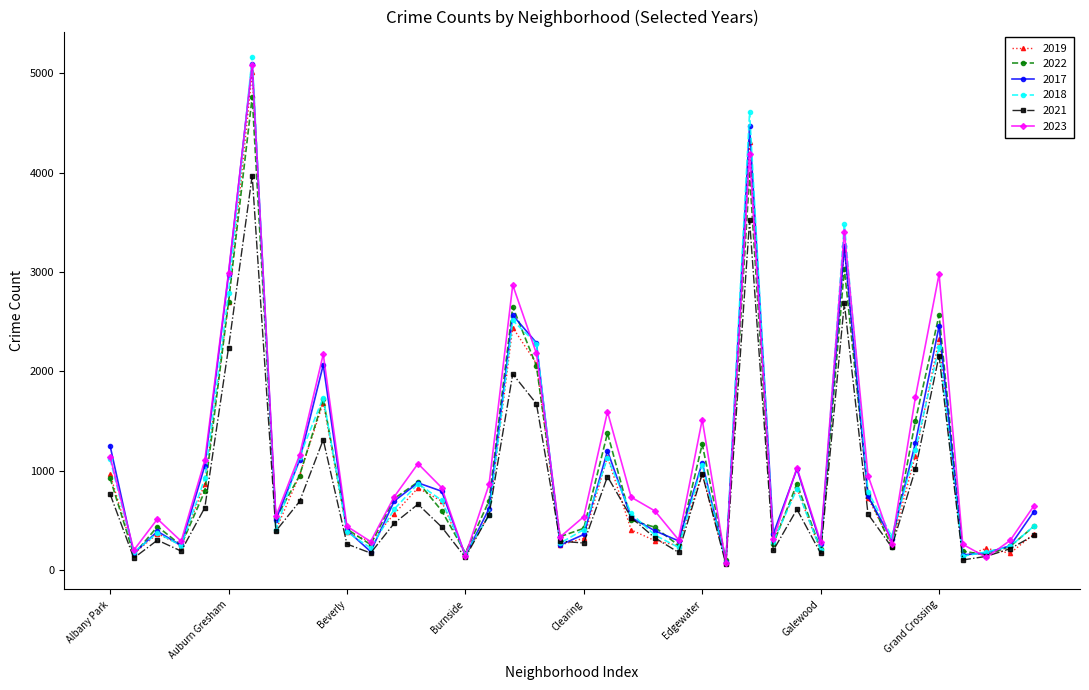

What is the average value of the 2021 series?

813